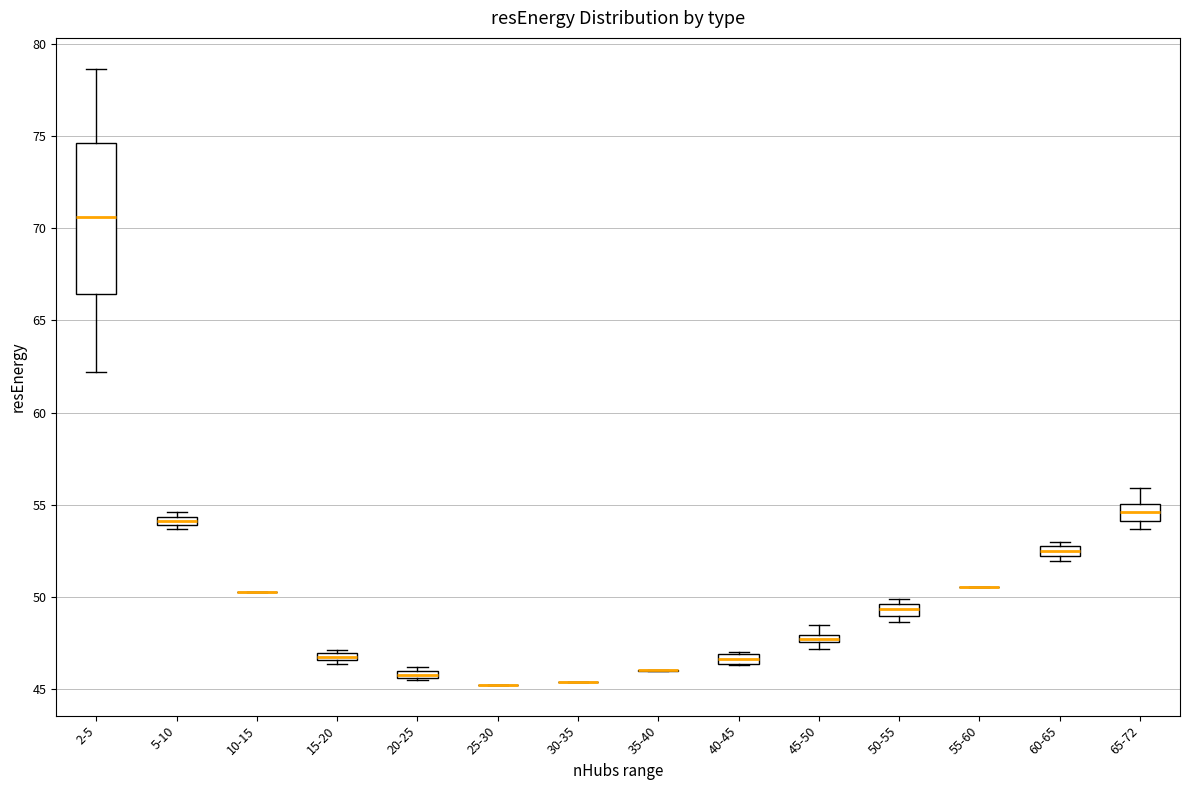

Where is the upper edge of the box for 20-25 on the y-axis? The values are not printed on the chart, so give them approximately, as read against the axis.

46.0